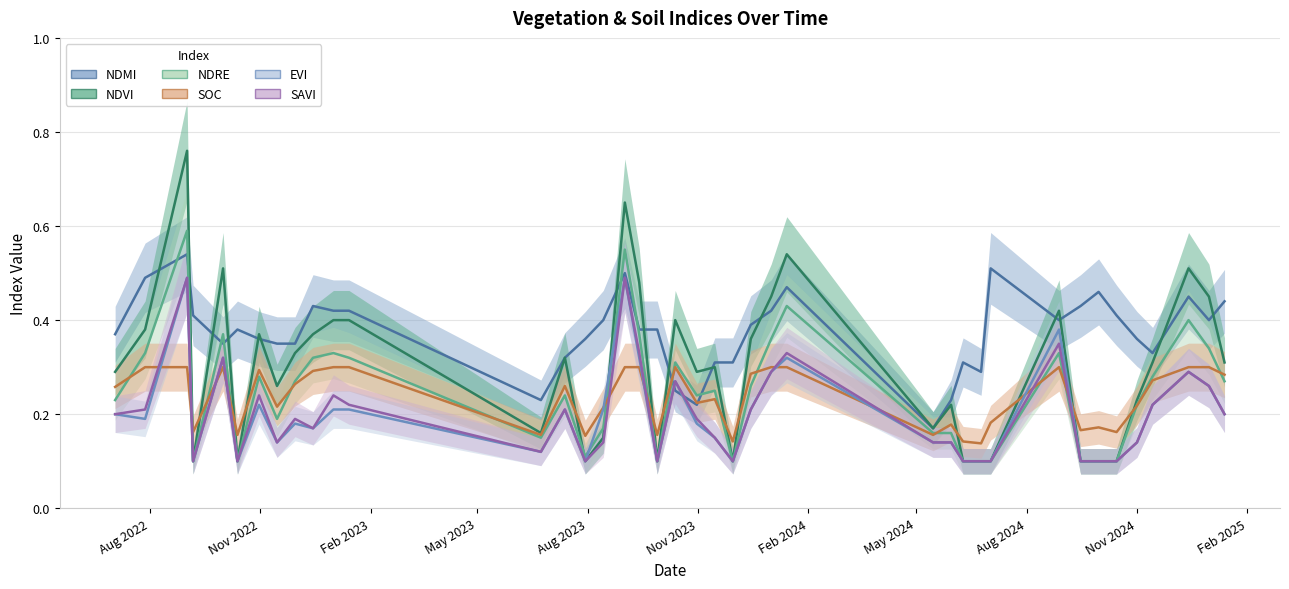

What is the label of the 27th point from the right?

13-07-2023